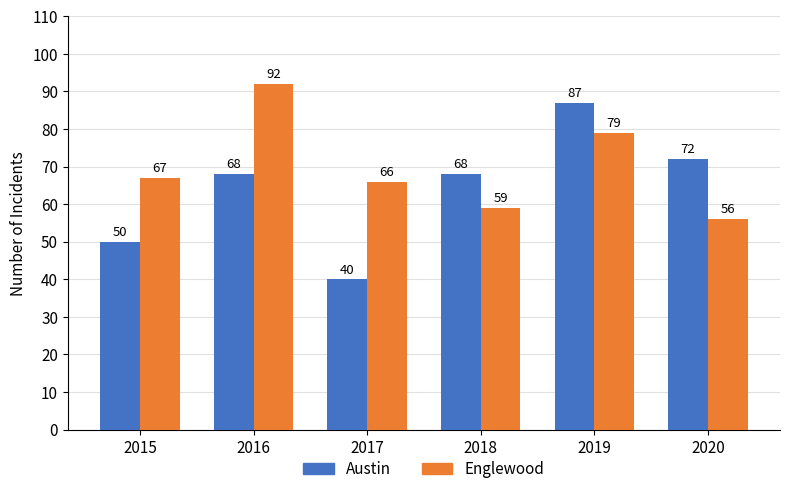

Reading right to left, list all the values displayed in this chart.

Austin: 2020=72	2019=87	2018=68	2017=40	2016=68	2015=50
Englewood: 2020=56	2019=79	2018=59	2017=66	2016=92	2015=67